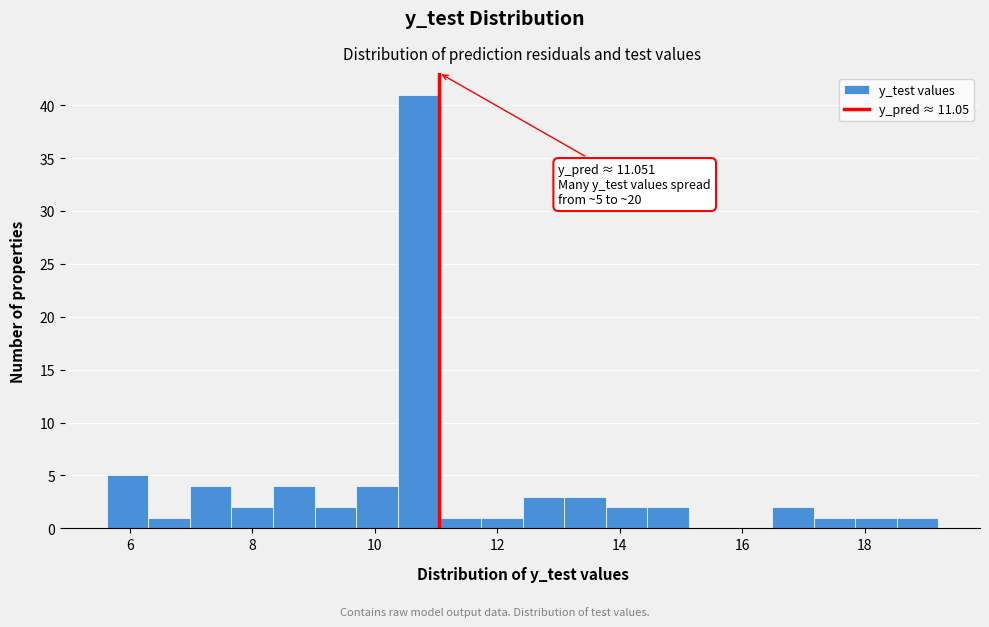

Around what value on the x-axis is the tallest bar? Give the approximate position of its centre, as read against the axis.

10.8